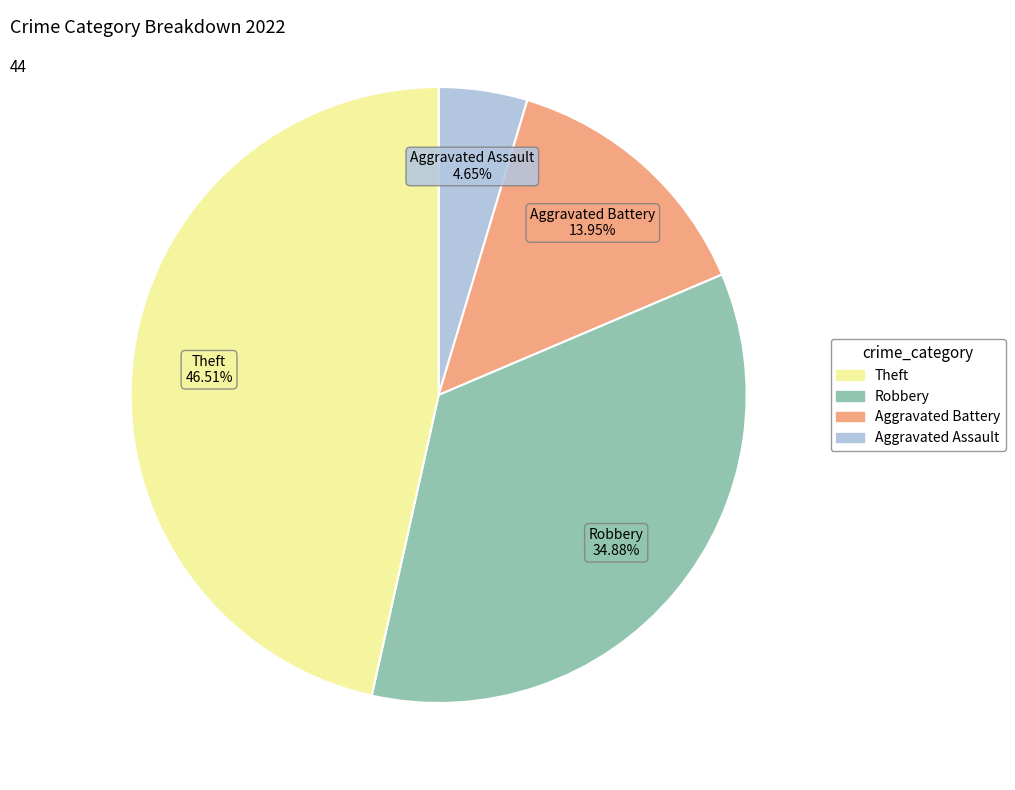

Is there a majority slice in this chart?

No